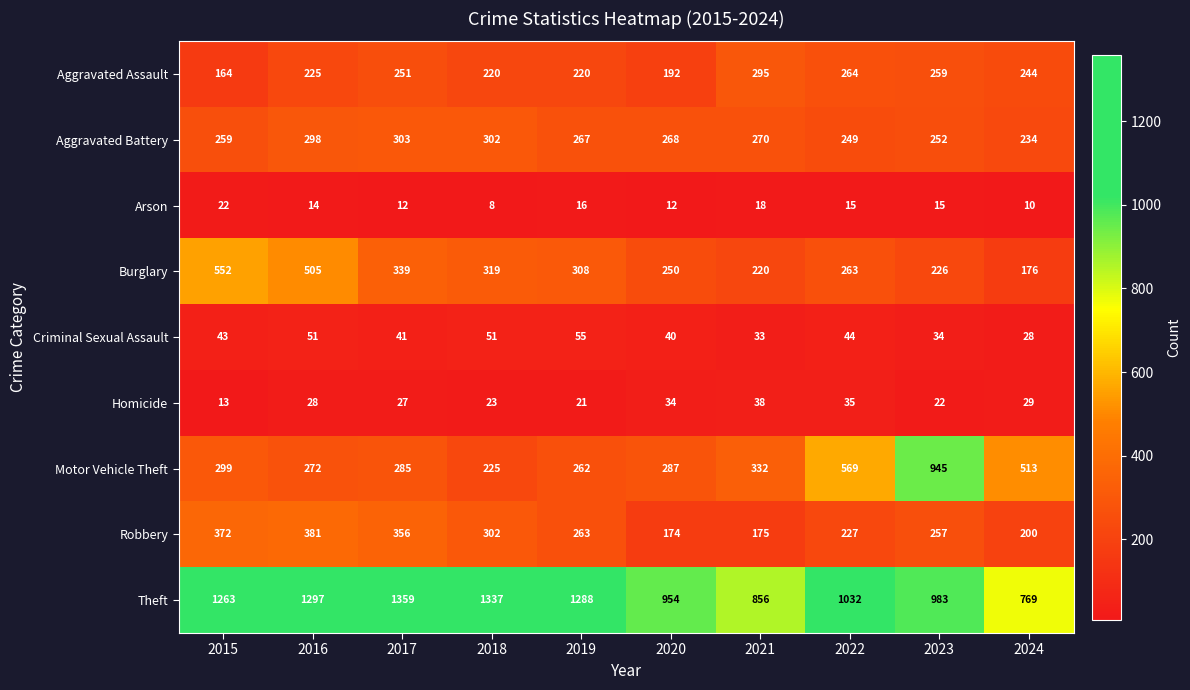

Is it true that Aggravated Assault equals 114 at 2021?

False